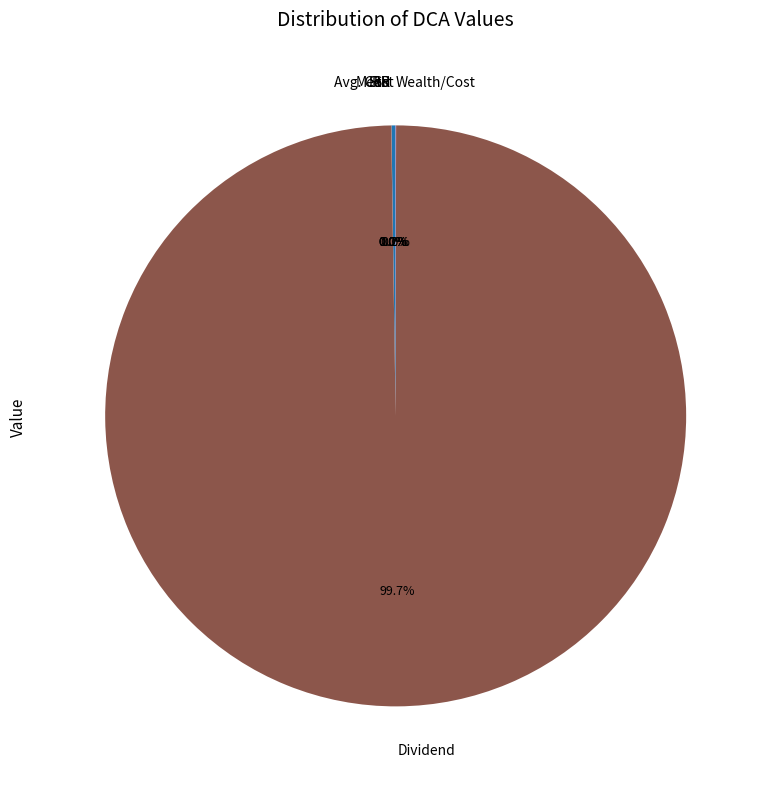

What is the majority slice?

Dividend